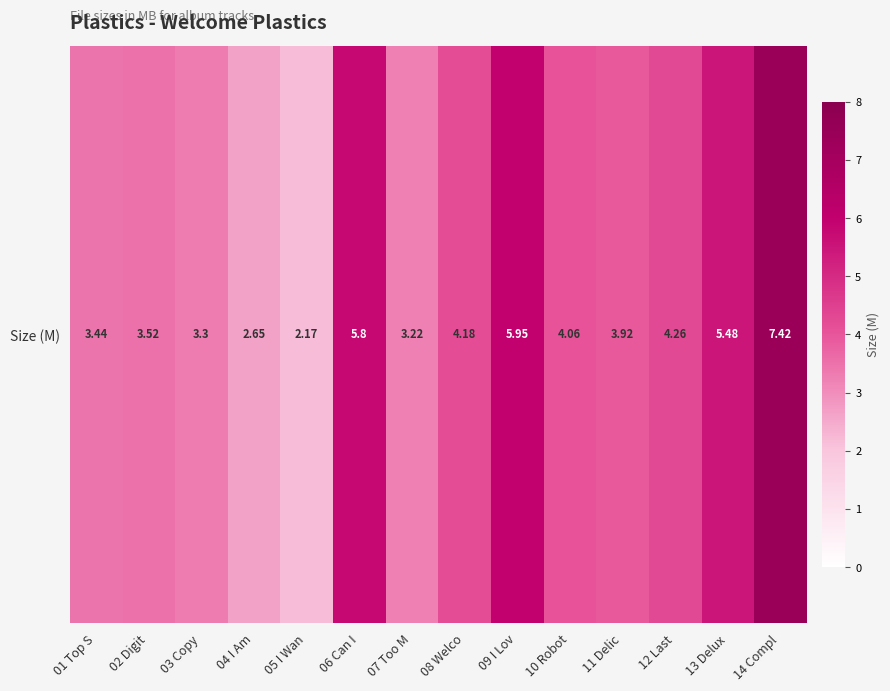

What is the smallest value displayed?

2.2